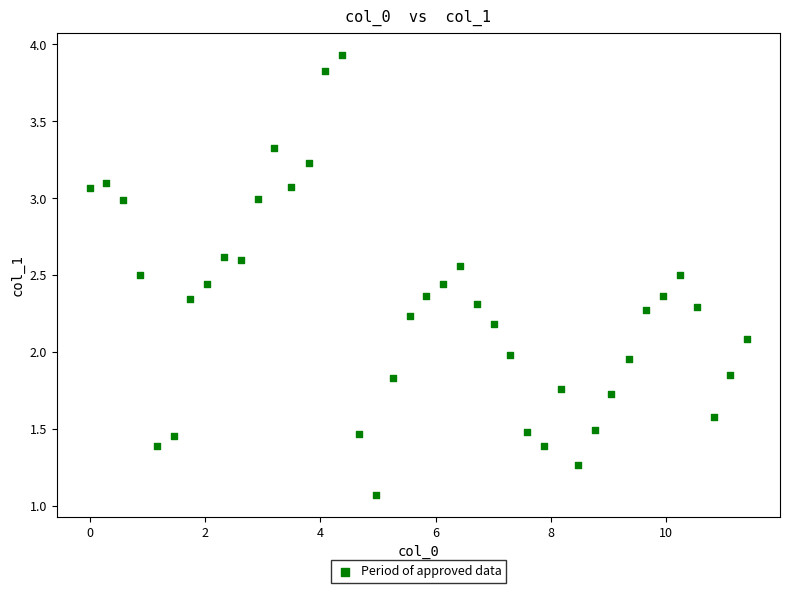

What is the range of X values (max minus min)?

11.4